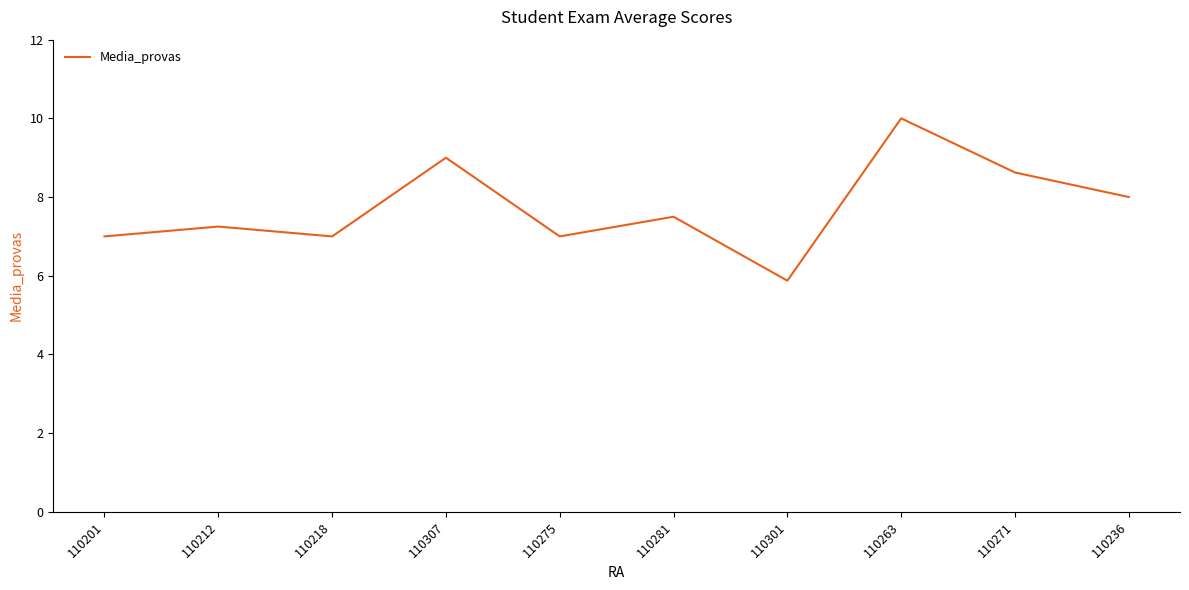

What position from the right is 110275?

6